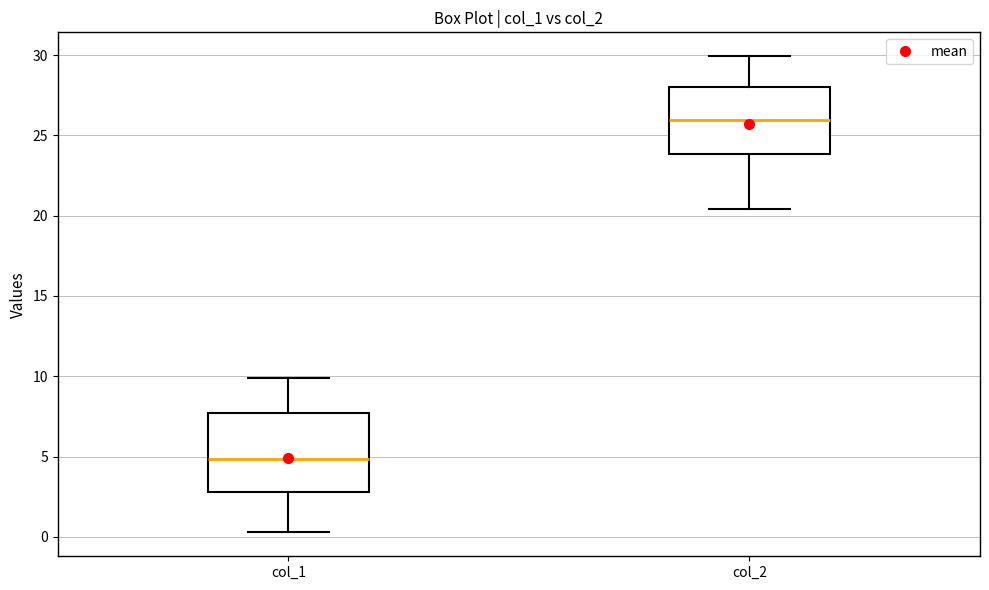

Reading left to right, read every box against the y-axis: the position of its median line, the range the box covers, and the ends of its whiskers. The values are not printed on the chart, so give them approximately, as read against the axis.

col_1: median 5.0, box 3.0 to 7.5, whiskers 0.5 to 10.0
col_2: median 26.0, box 24.0 to 28.0, whiskers 20.5 to 30.0